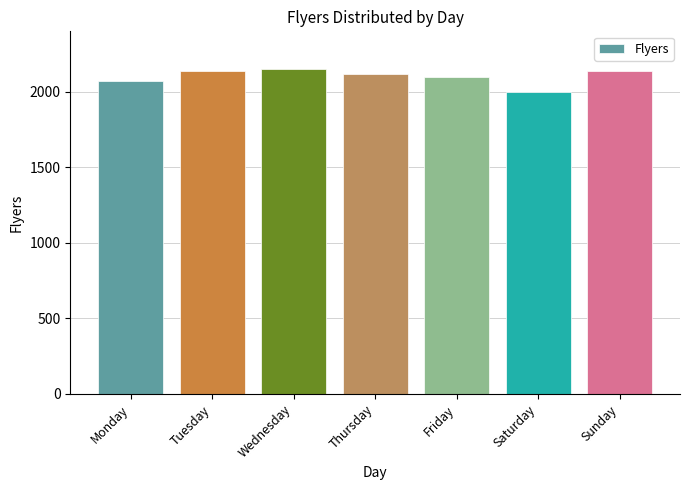

What is the ratio of the value at Tuesday to the value at Friday?

1.0